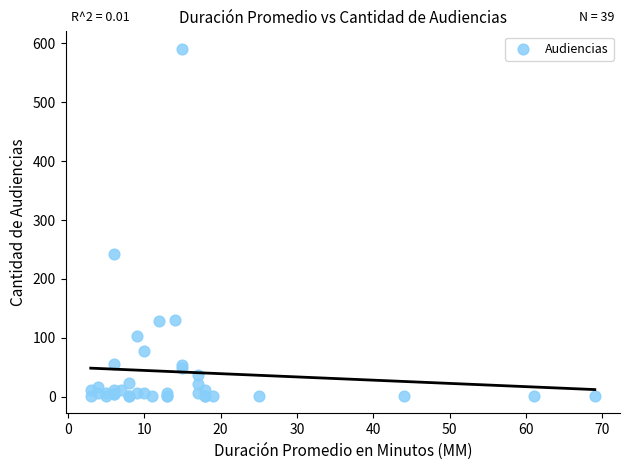

What Y value in the scatter plot is closest to 296?

243